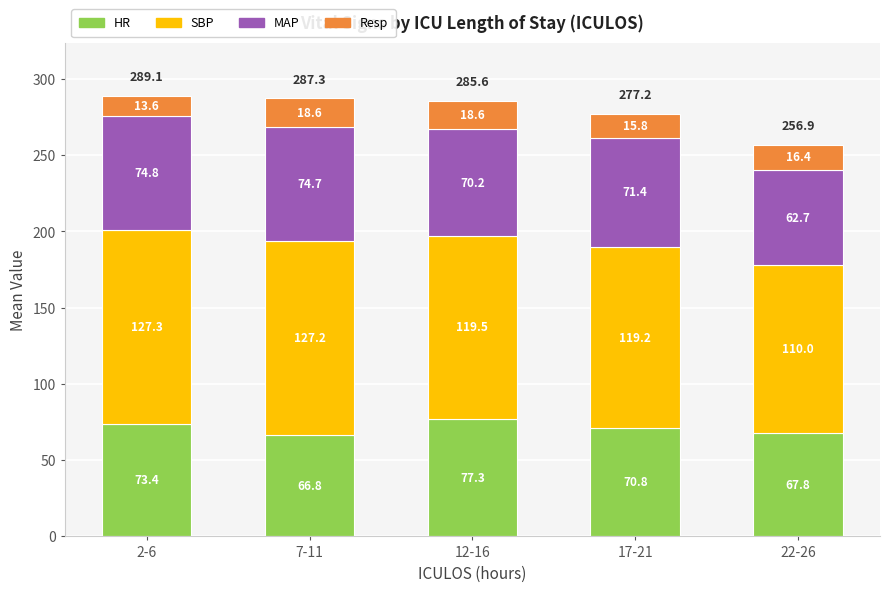

At which category is the sum across all series the highest?

2-6